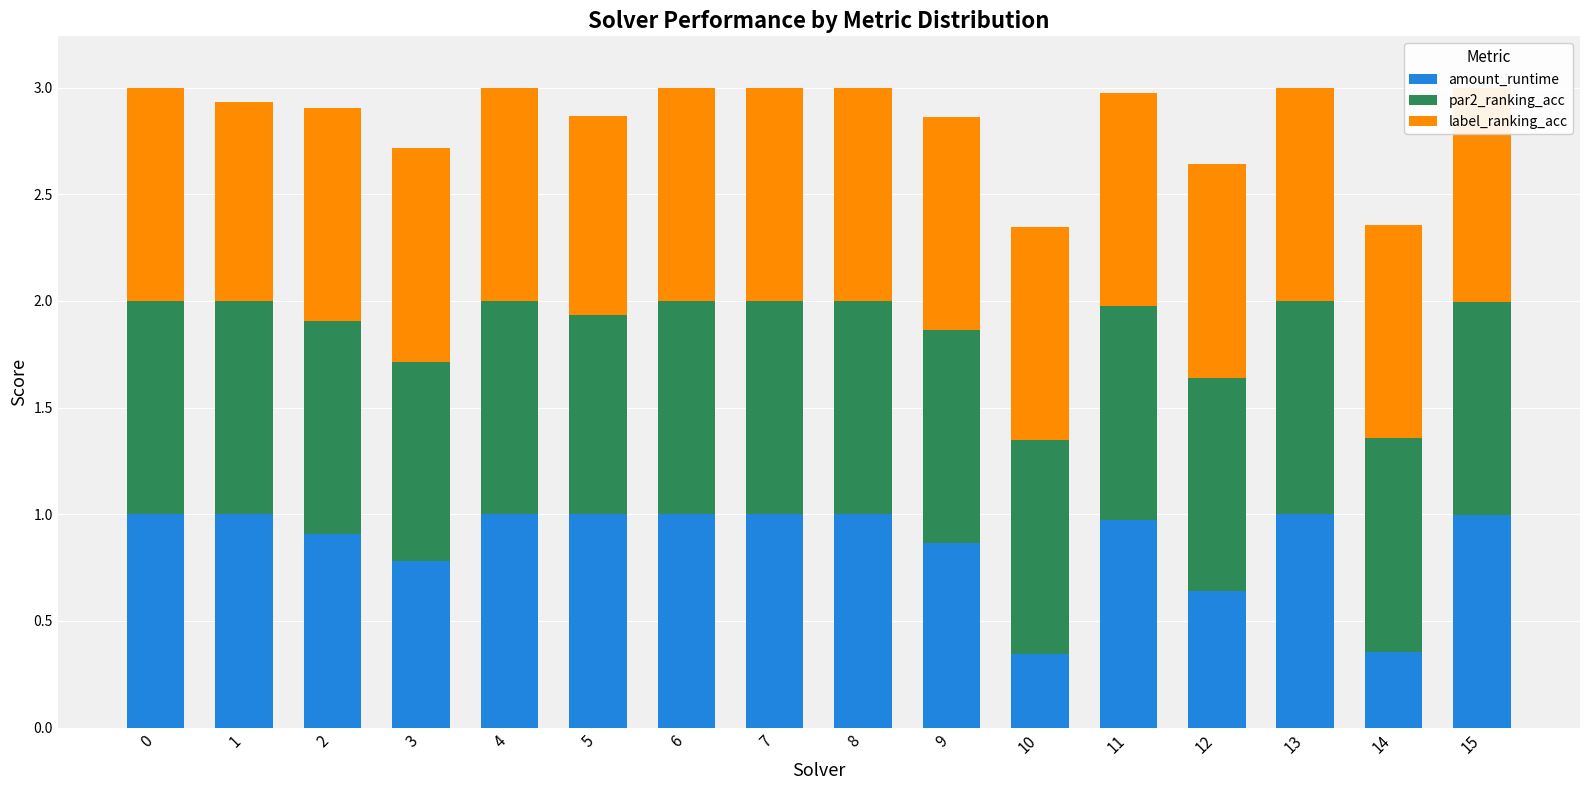

How many label_ranking_acc values are between 1 and 2?

14